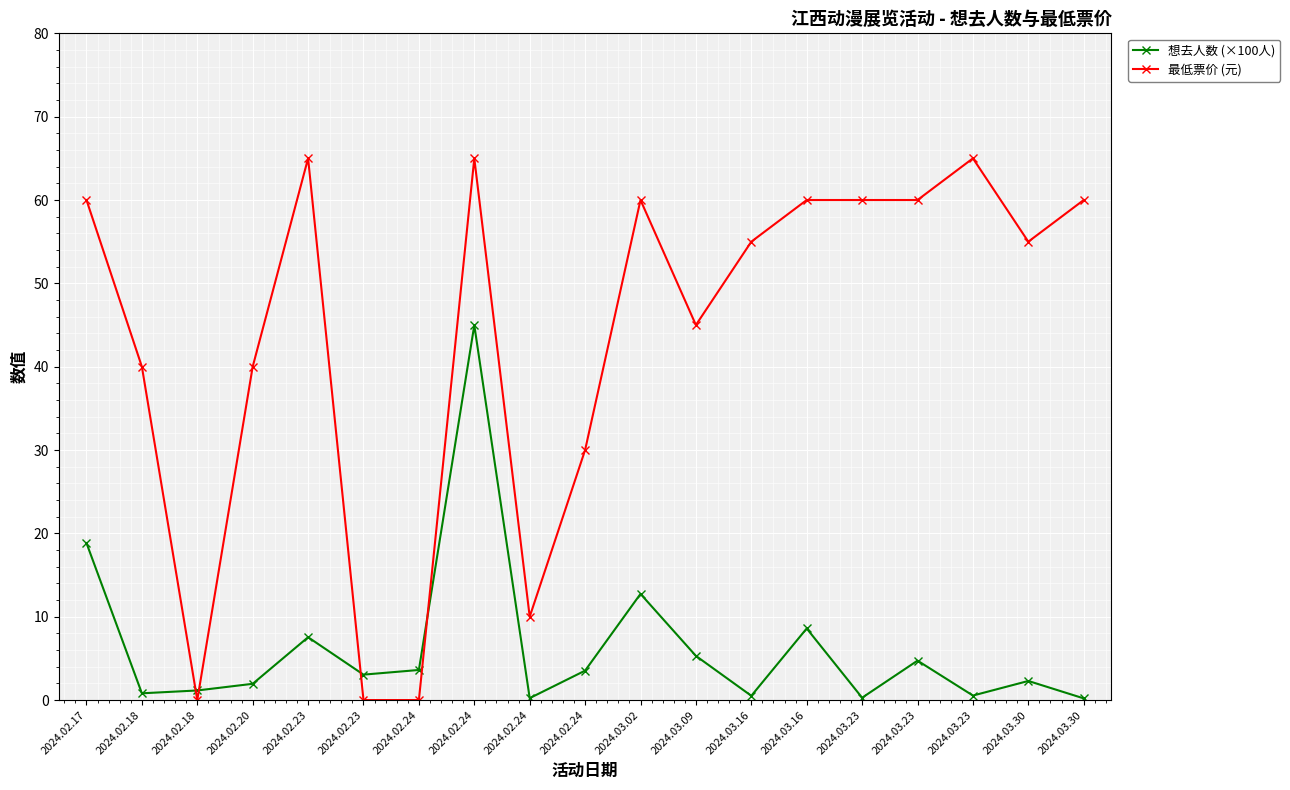

Is this an area chart (filled region under the line)?

No